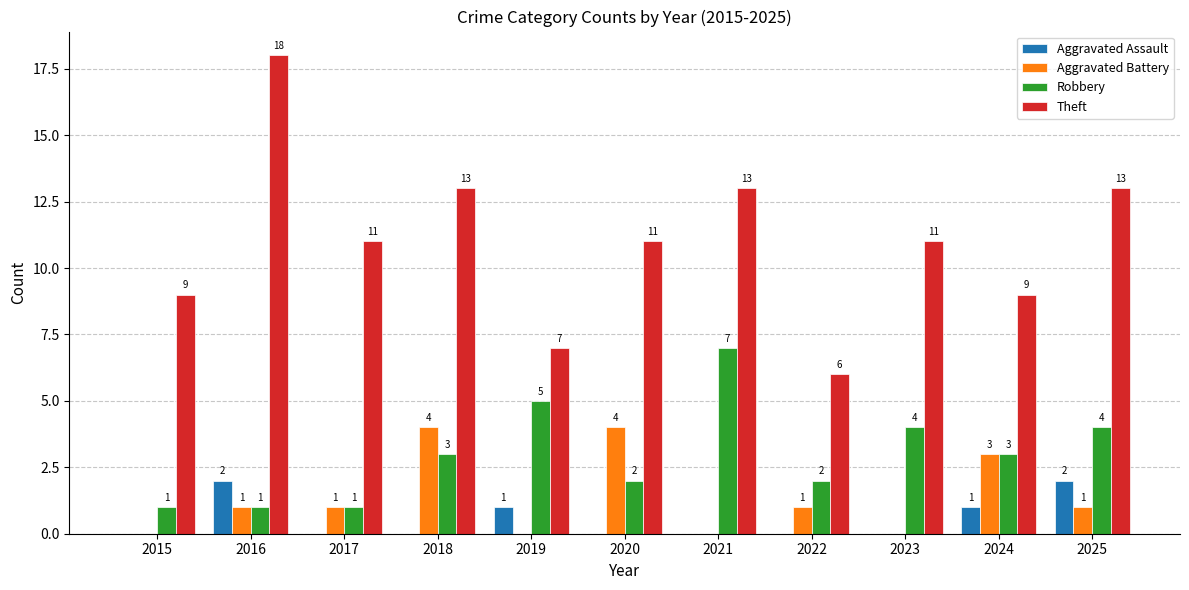

Count the number of data series in this chart.

4